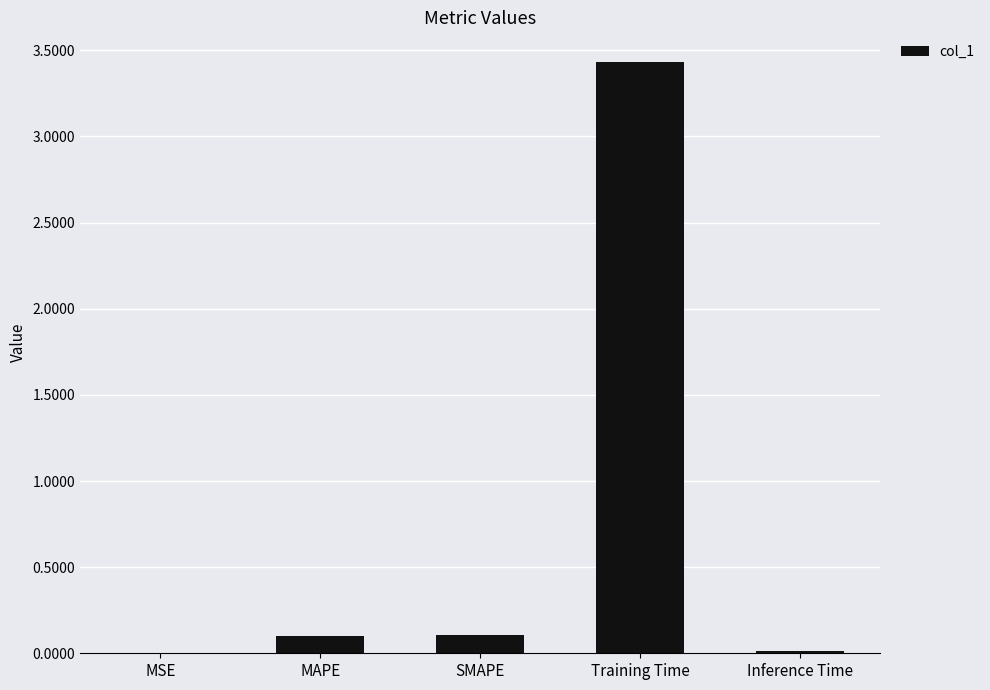

What is the sum of all values?

3.7